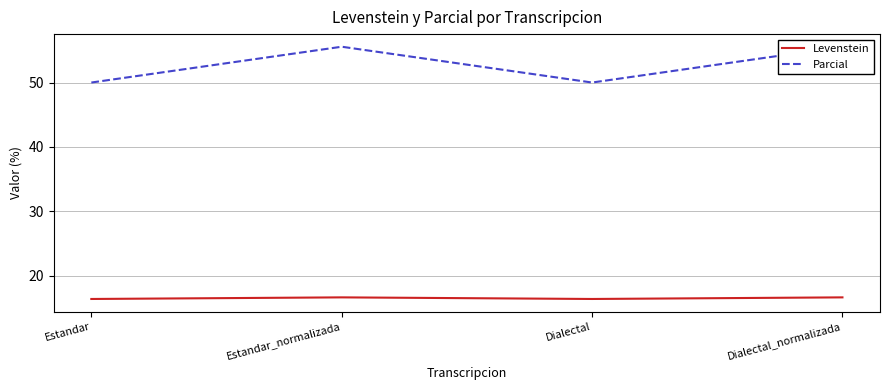

What is the label of the 1st point from the right?

Dialectal_normalizada